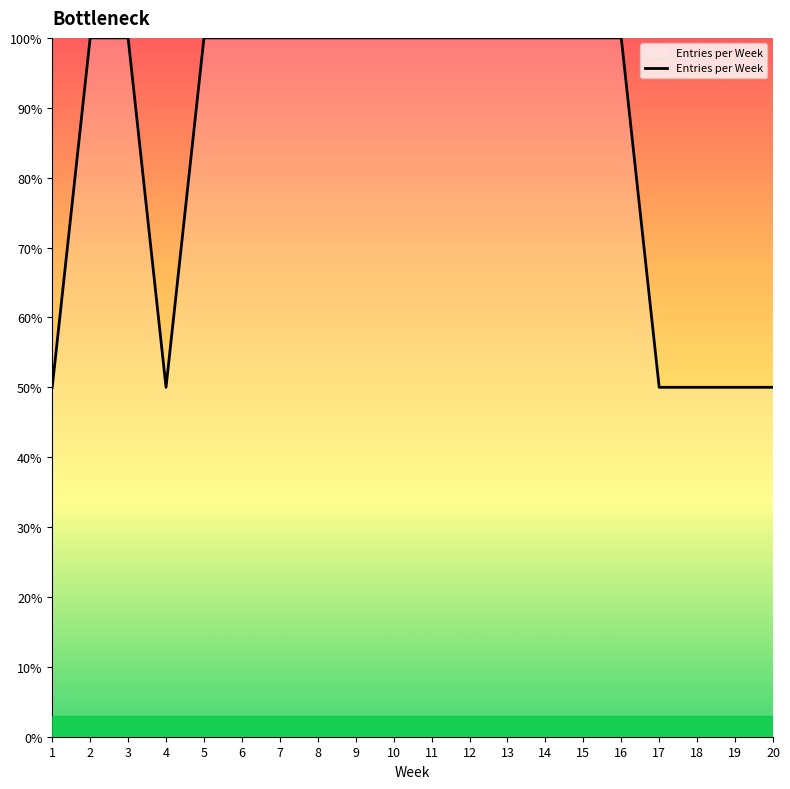

What is the sum of the values at 4 and 6?

150